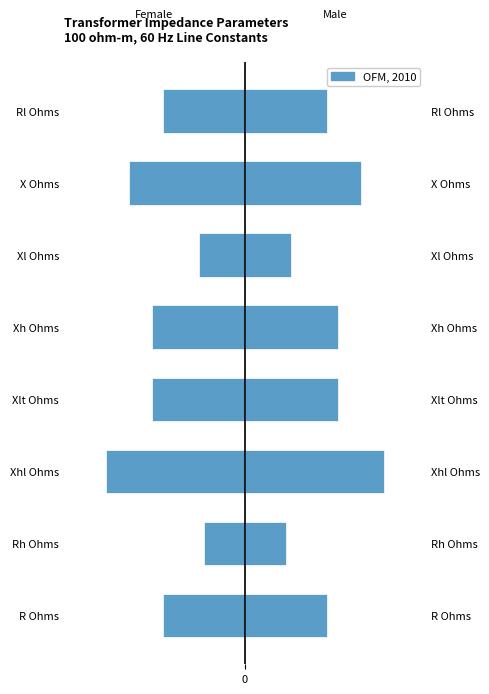

What is the average value of the Female series?

-0.1